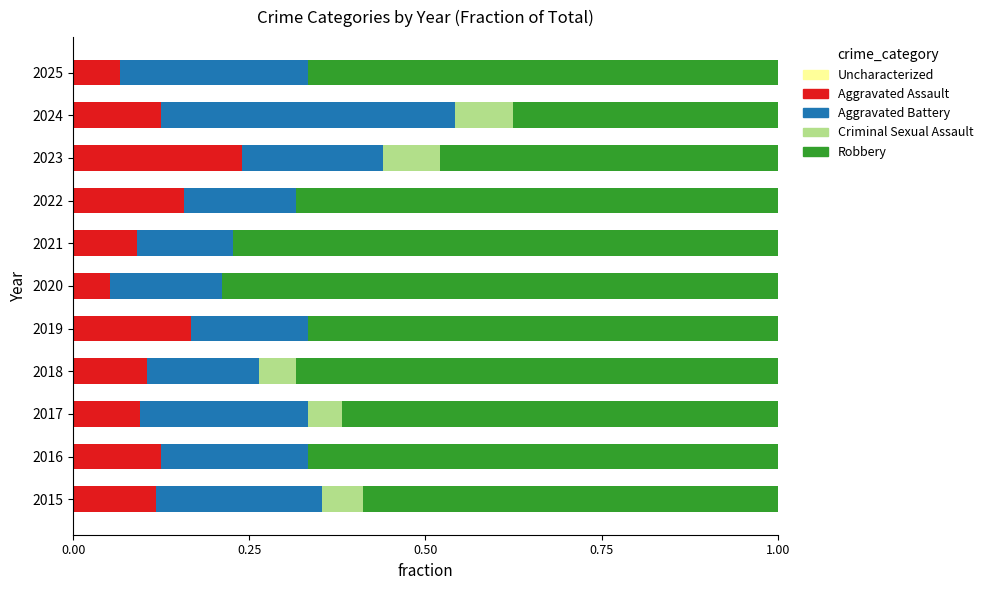

Is it true that Aggravated Assault equals 0.0 at 2021?

False